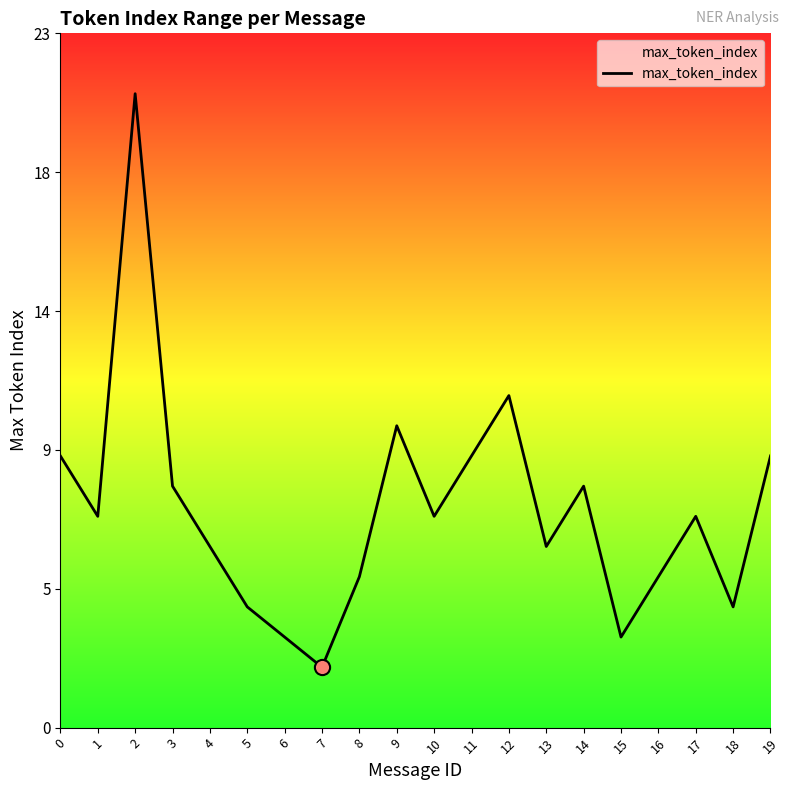

What is the ratio of the value at 18 to the value at 17?

0.6